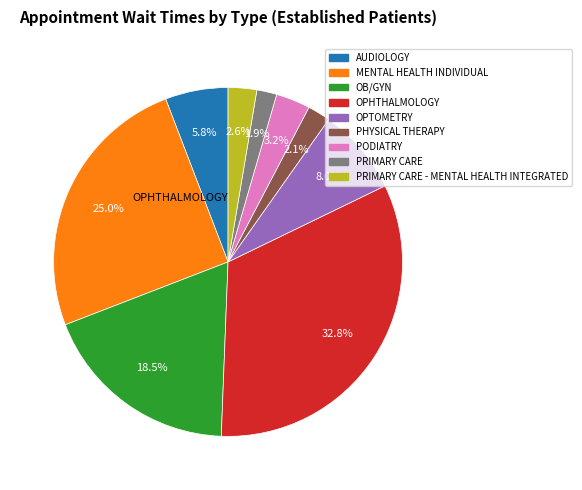

Rank the categories by value from lowest to highest.

PRIMARY CARE, PHYSICAL THERAPY, PRIMARY CARE - MENTAL HEALTH INTEGRATED, PODIATRY, AUDIOLOGY, OPTOMETRY, OB/GYN, MENTAL HEALTH INDIVIDUAL, OPHTHALMOLOGY